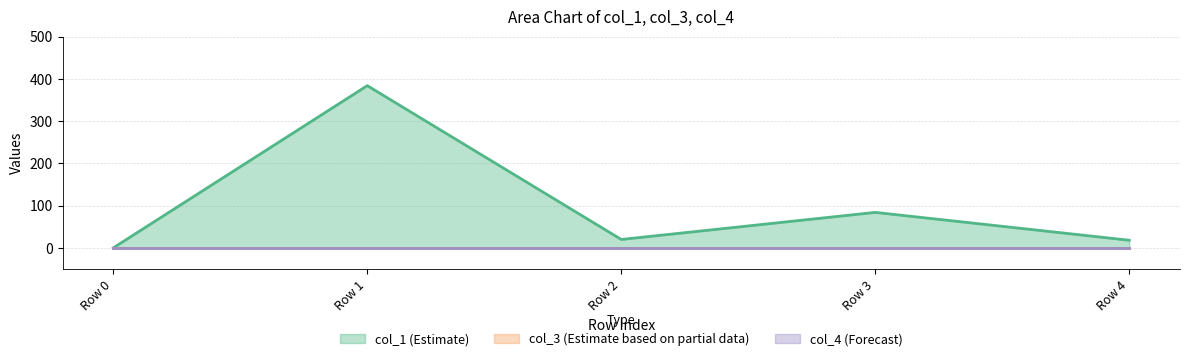

True or false: col_1 has more than 0 points higher than both neighbors.

True